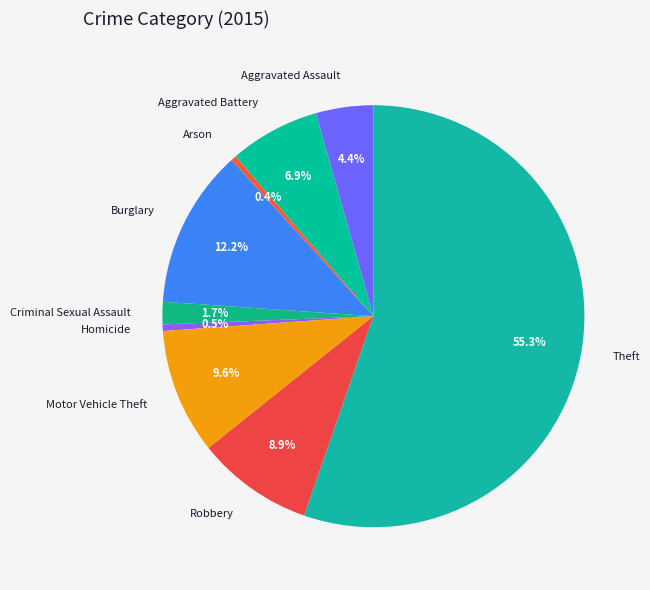

To the nearest percent, what percentage of the pie is Aggravated Battery?

7%